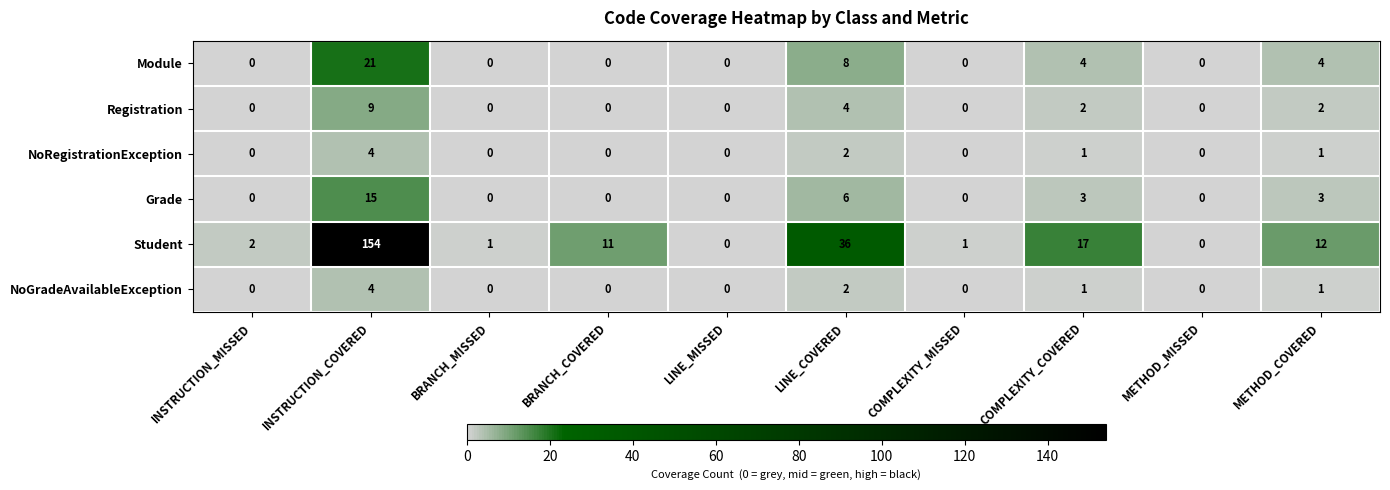

At how many categories does at least one series exceed 113?

1